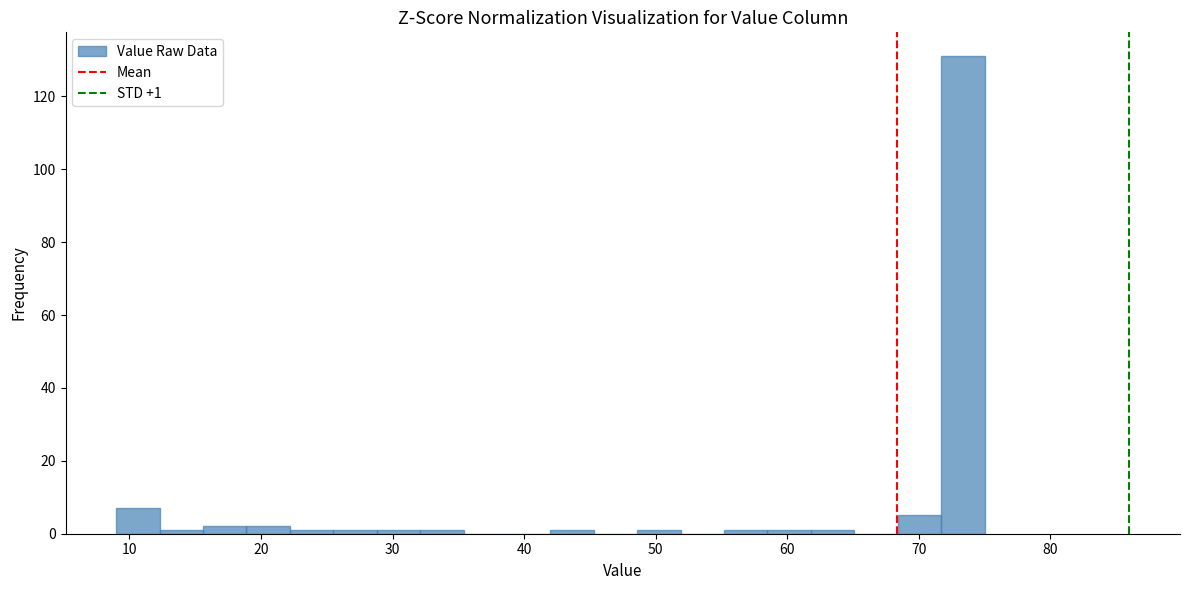

Around what value on the x-axis is the tallest bar? Give the approximate position of its centre, as read against the axis.

73